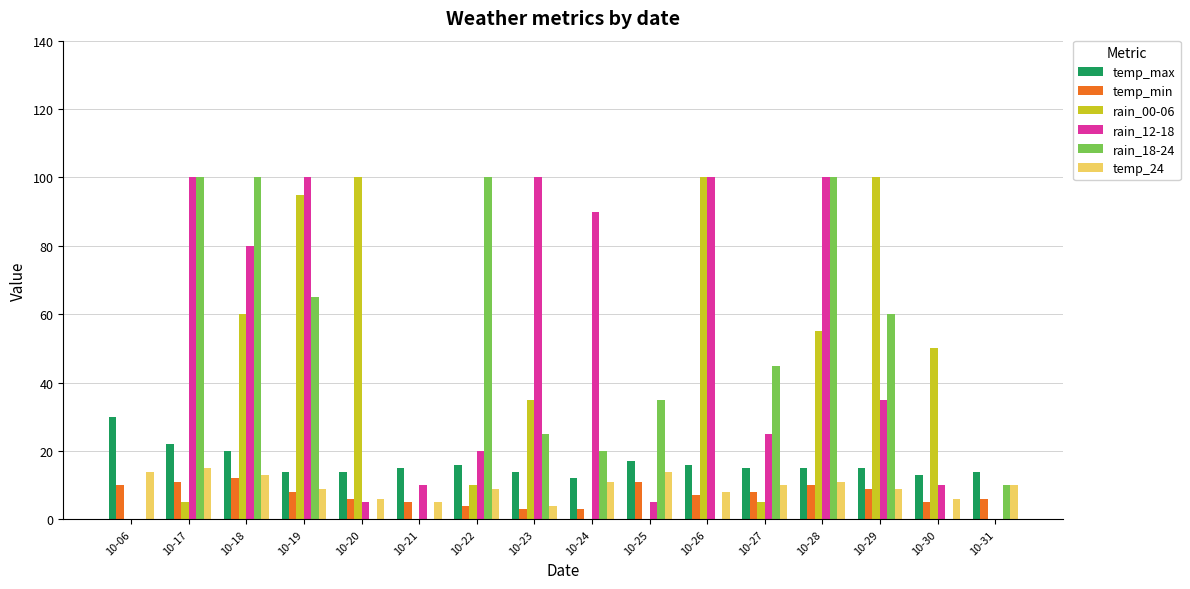

Is it true that temp_min equals 10 at 10-28?

True